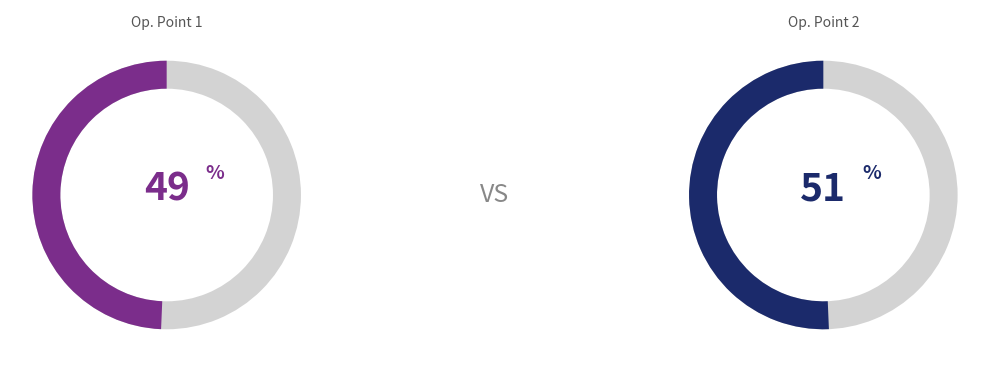

Is it true that 1 is 59% of the pie?

False